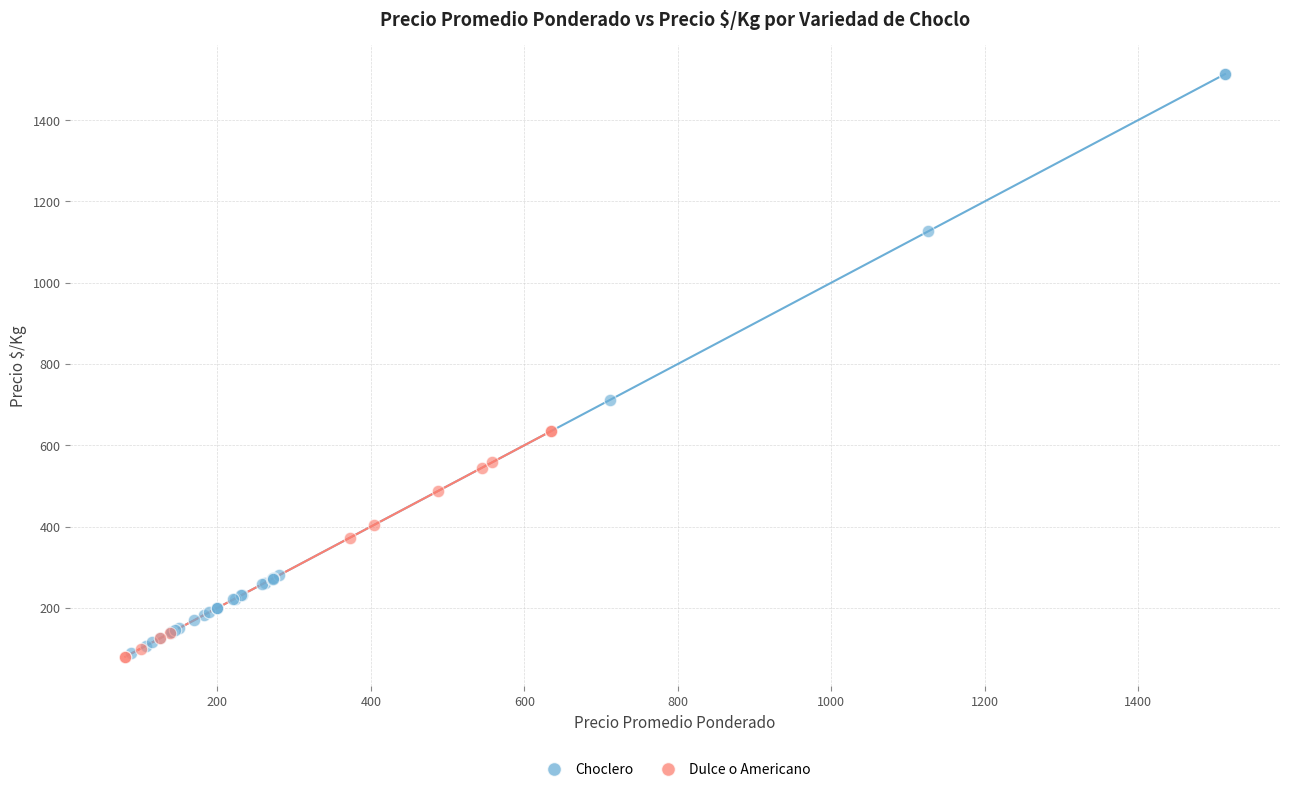

Which series has the largest Y range (max minus min)?

Choclero